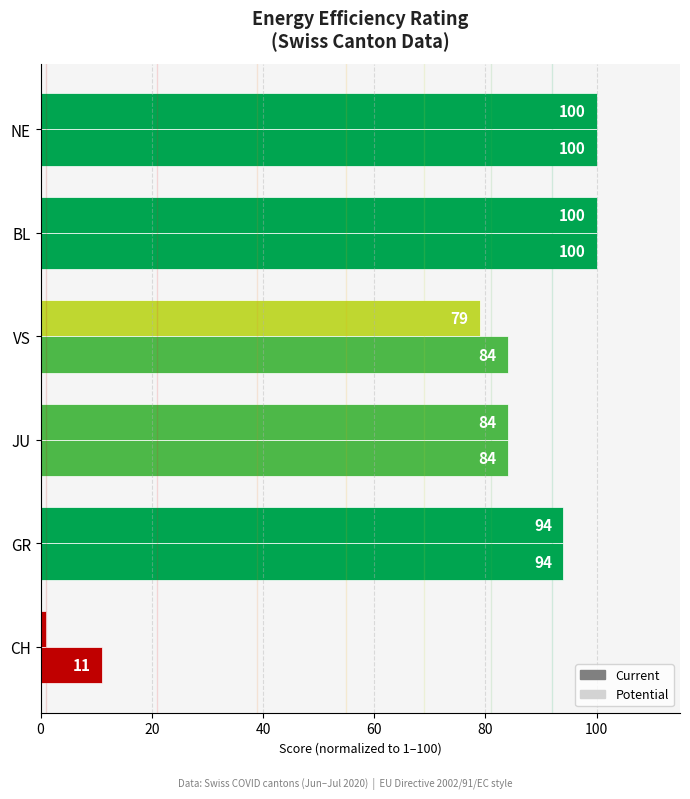

How many bars are there in each group?

2